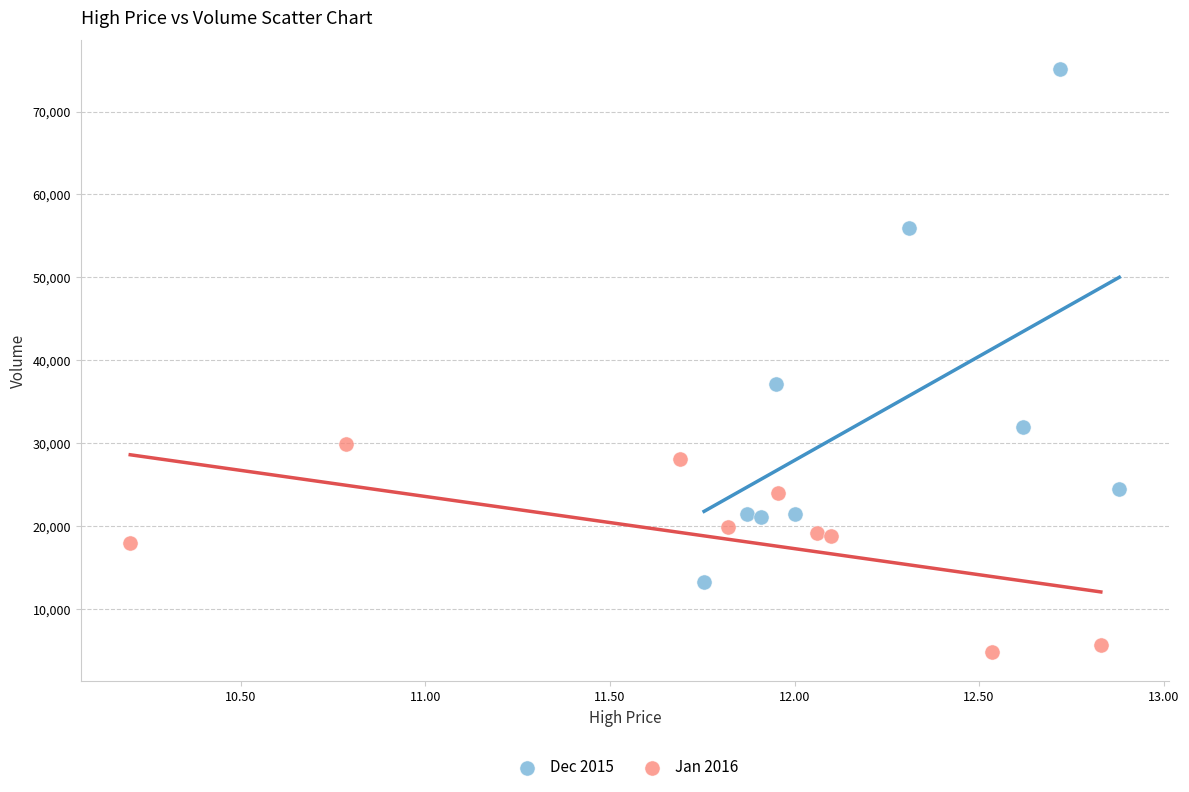

Which series has the largest Y range (max minus min)?

Dec 2015